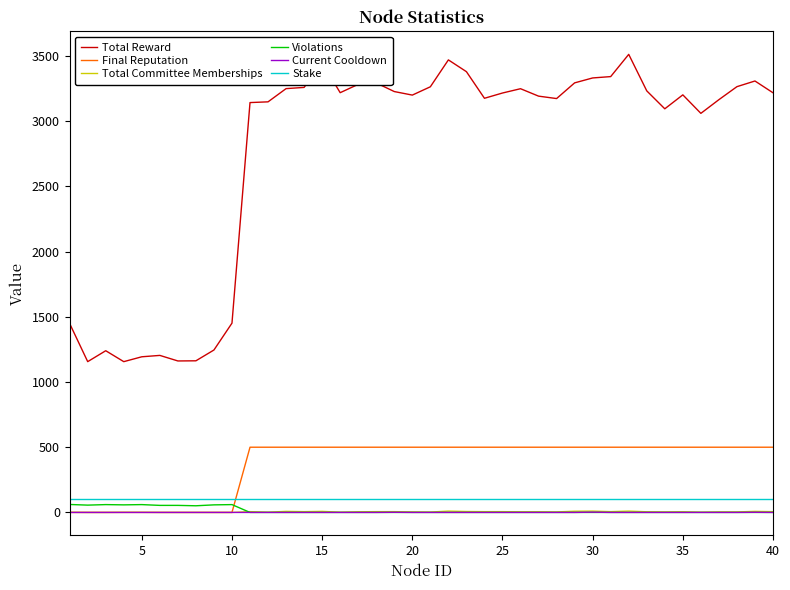

What is the lowest value of the Total Reward series?

1156.0